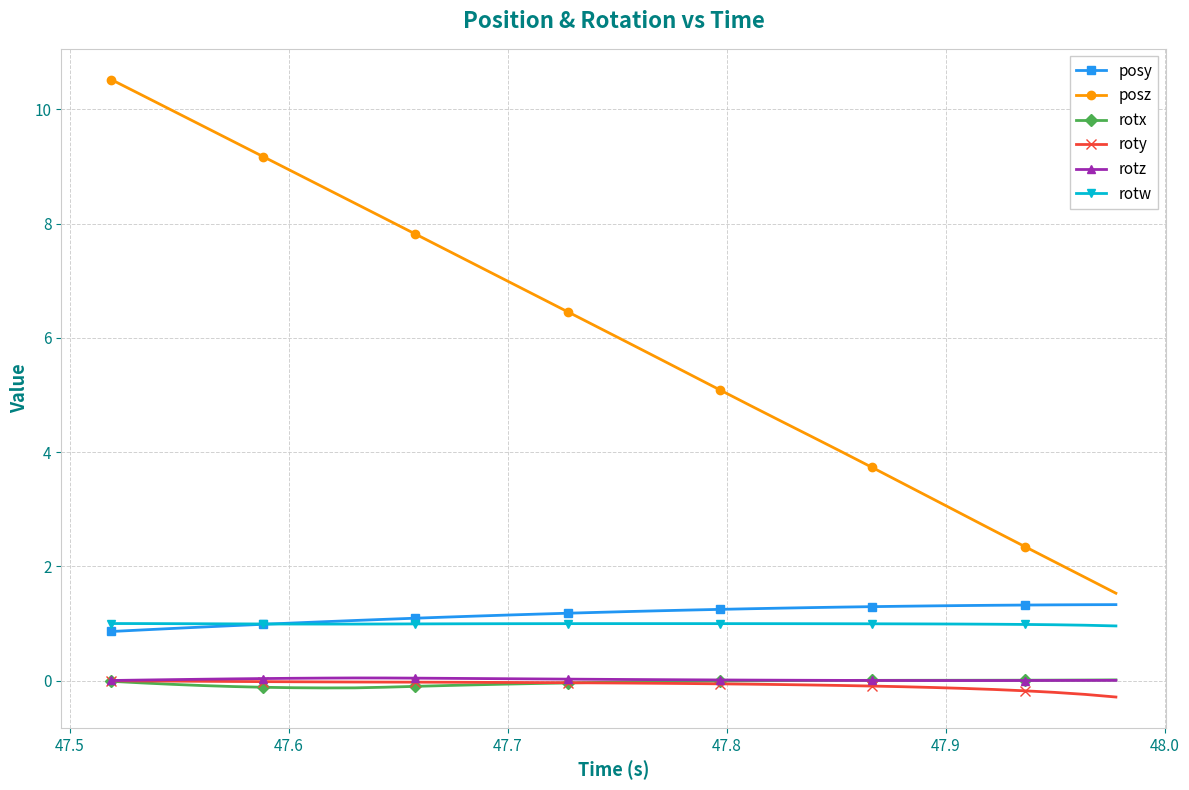

How many data points does each series have?

34